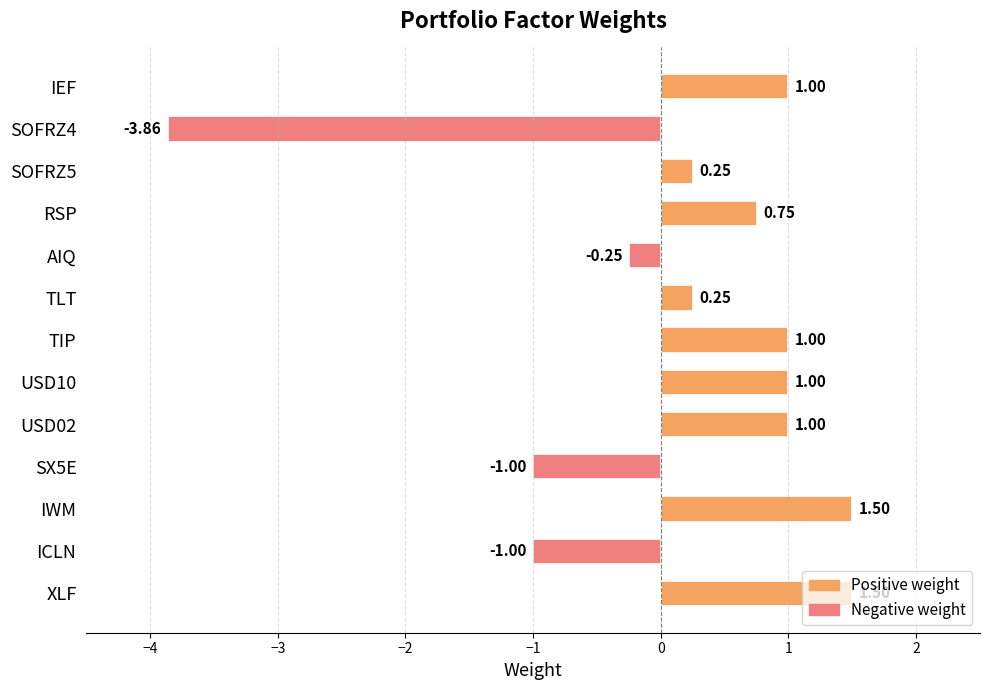

What is the sum of all values?

2.1